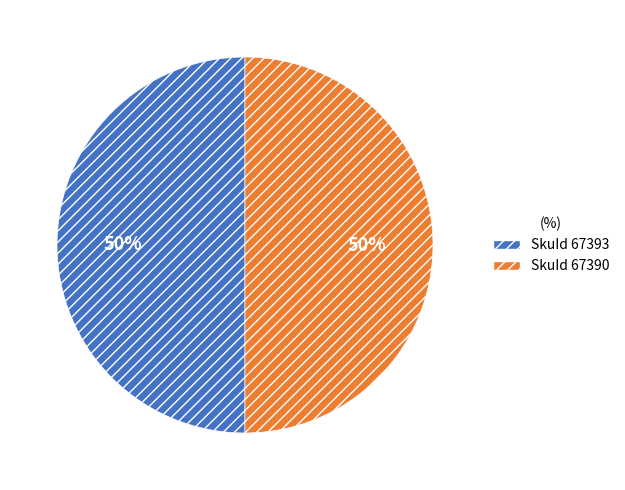

To the nearest percent, what is the average slice percentage?

50%